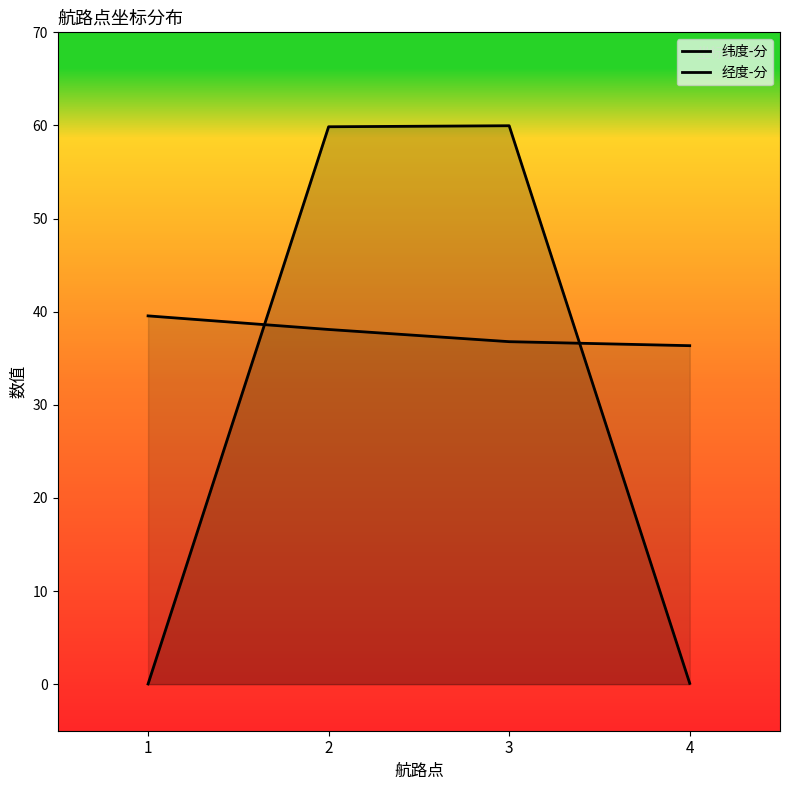

Which has a higher value, 1 or 4?

4